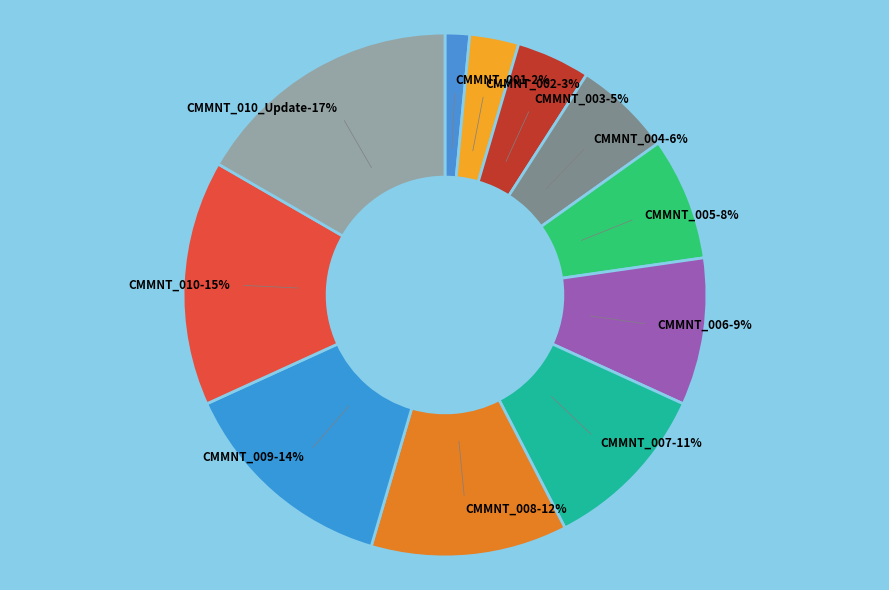

Is the sum of CMMNT_004 and CMMNT_006 greater than half?

No